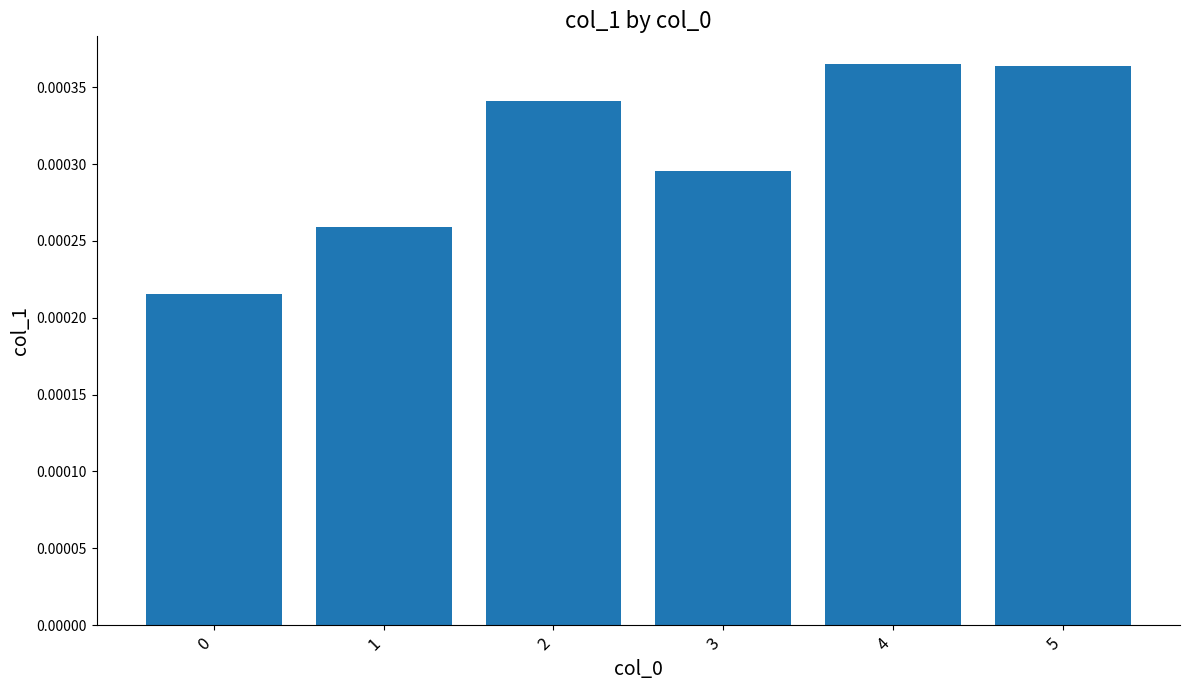

Count the values in the range 0 to 1.

6